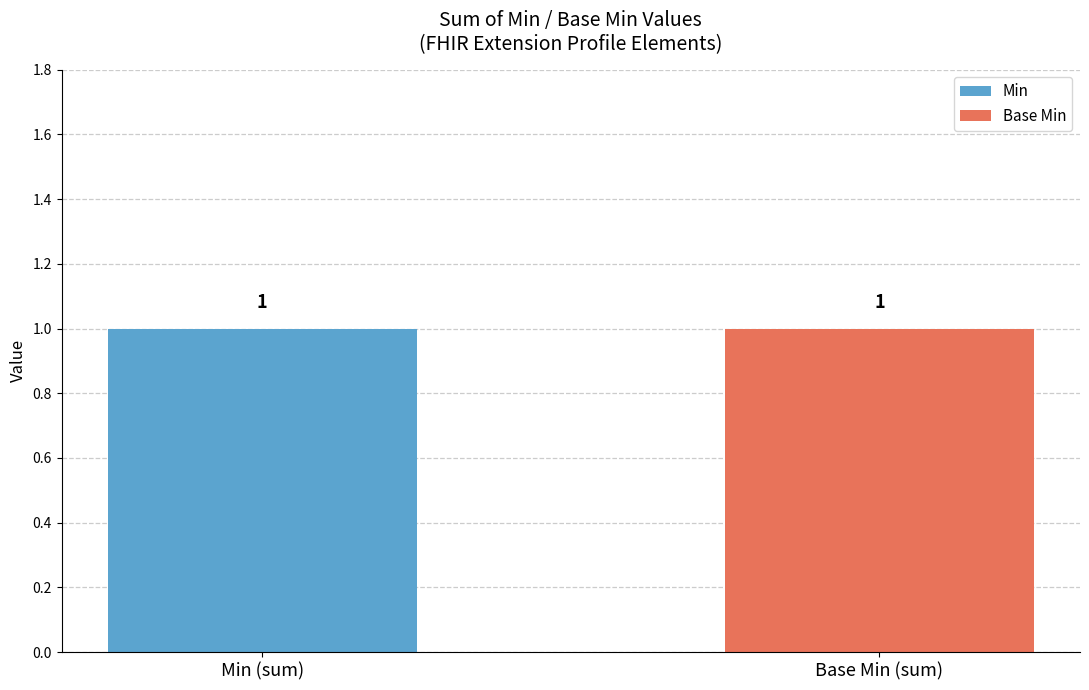

Are the bars horizontal?

No